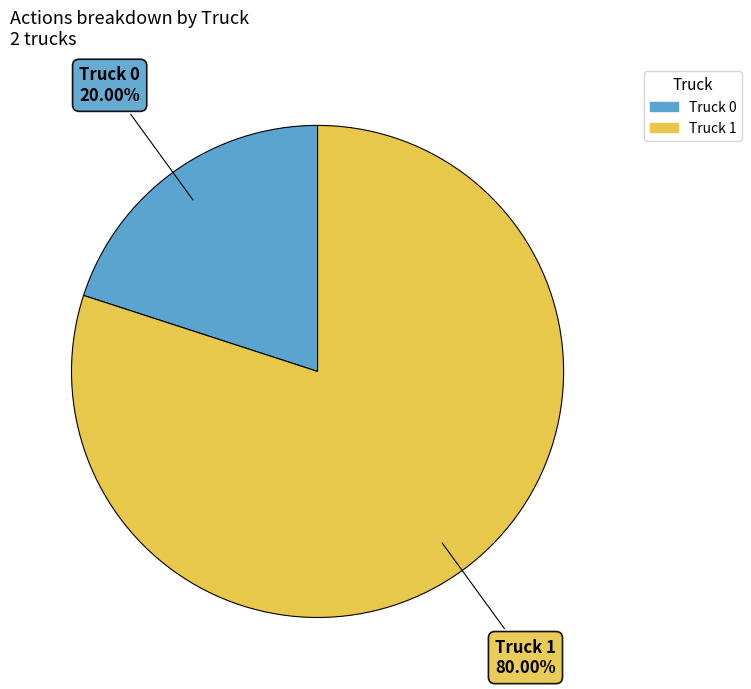

Approximately how many times larger is the value at Truck 1 compared to Truck 0?

4.0